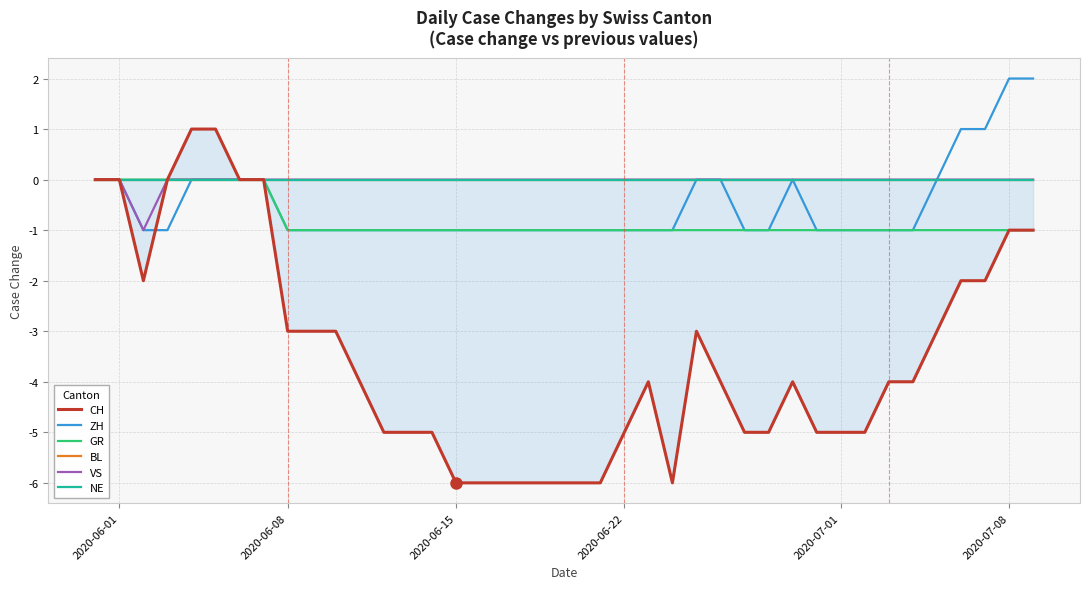

What is the average value of the CH series?

-3